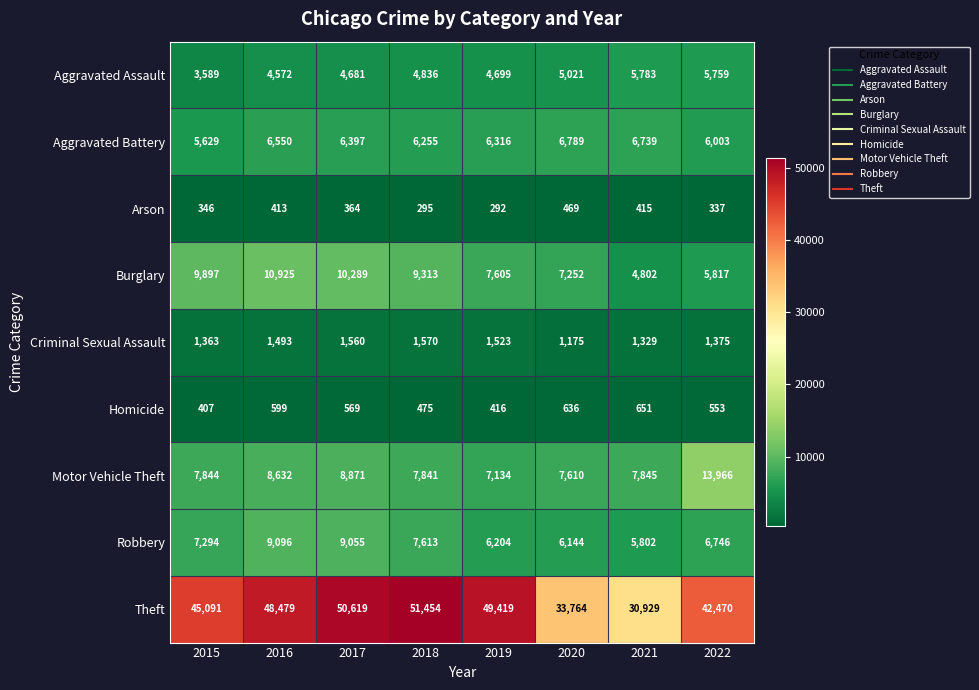

Rank the categories by Homicide value from lowest to highest.

2015, 2019, 2018, 2022, 2017, 2016, 2020, 2021